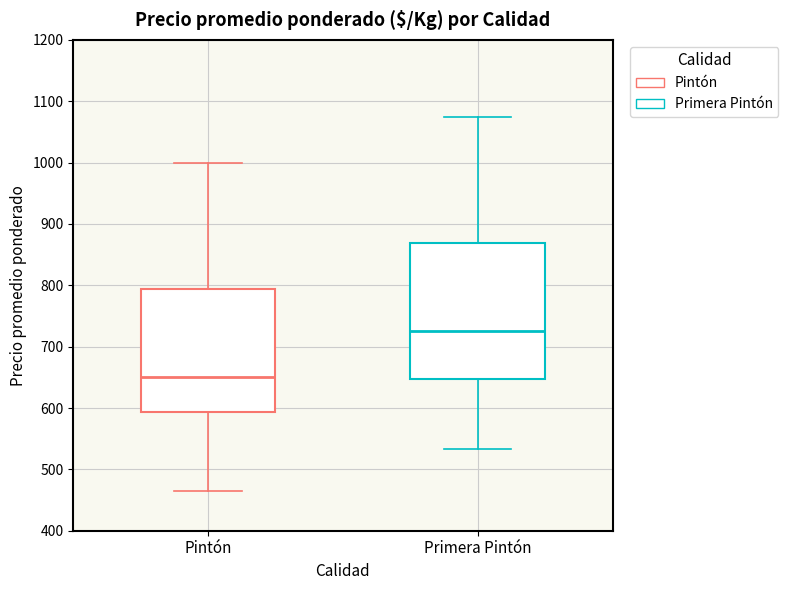

Reading left to right, read every box against the y-axis: the position of its median line, the range the box covers, and the ends of its whiskers. The values are not printed on the chart, so give them approximately, as read against the axis.

Pintón: median 650, box 590 to 790, whiskers 460 to 1000
Primera Pintón: median 730, box 650 to 870, whiskers 530 to 1080